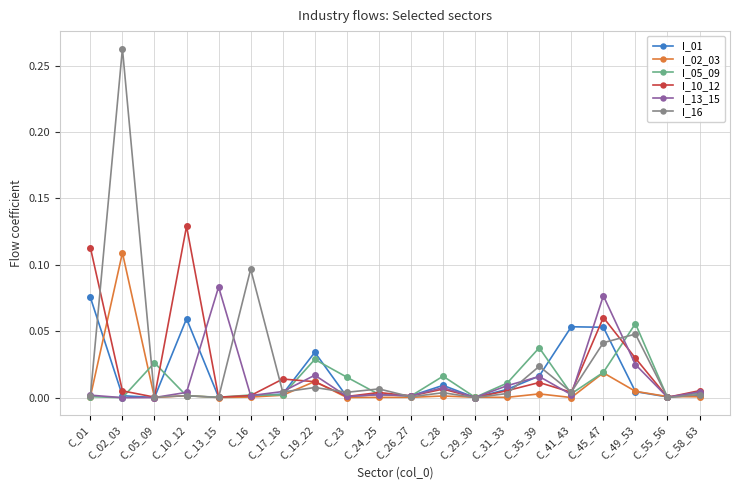

The value of I_13_15 at C_26_27 is 0.0. True or false?

True